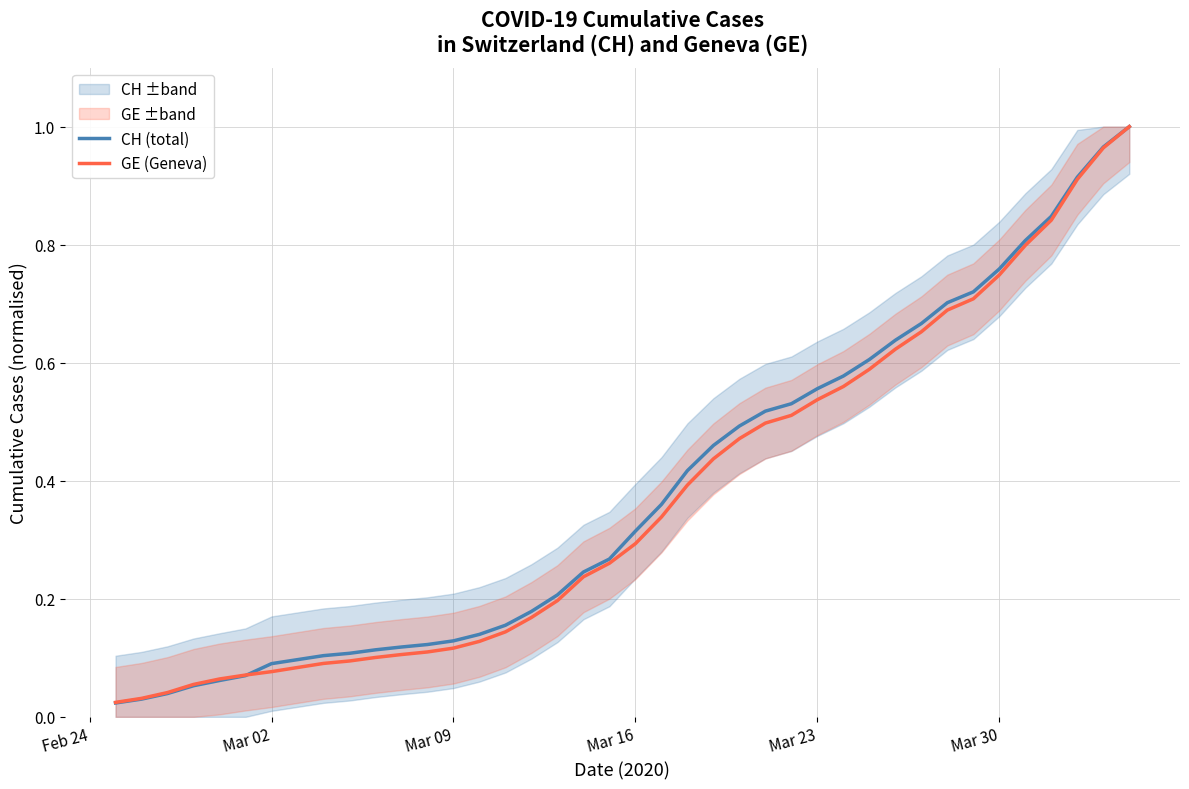

The CH (total) series shows 1.1 at Mar 30. True or false?

False